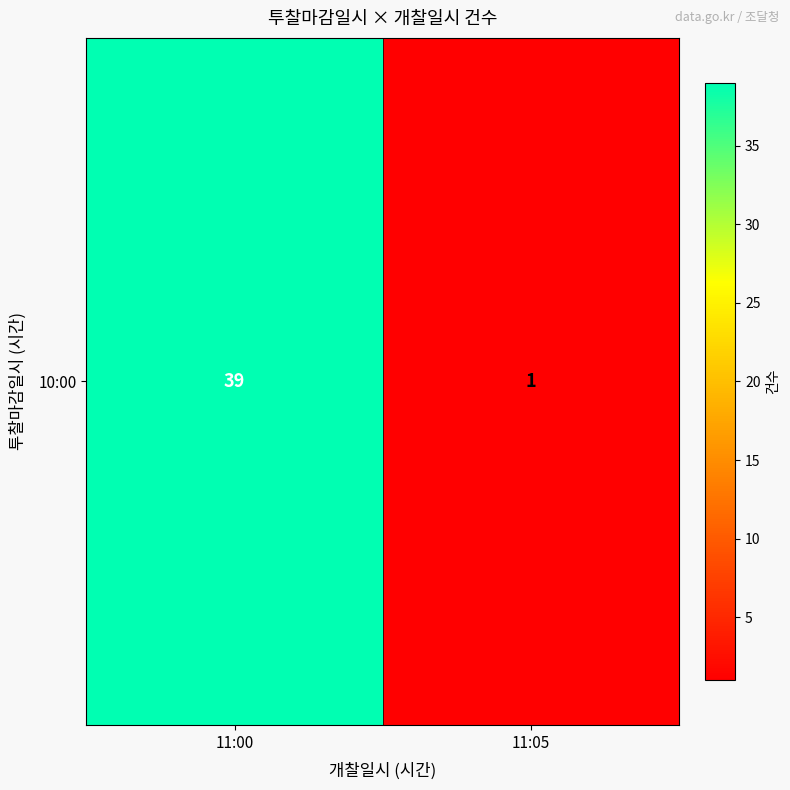

Rank the categories by value from highest to lowest.

11:00, 11:05